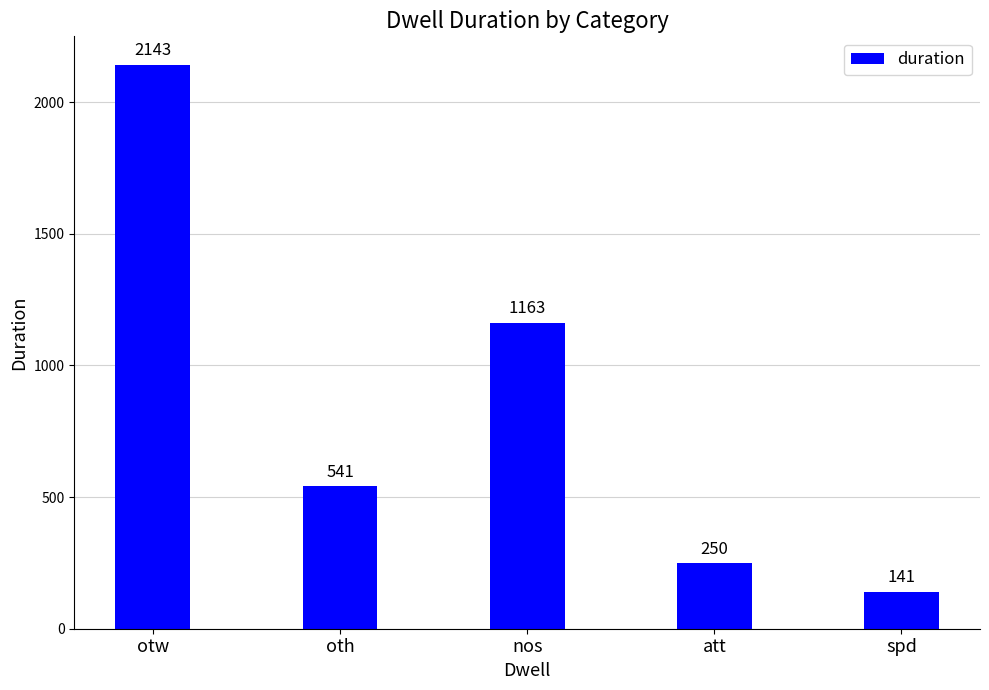

Count the number of categories in the chart.

5